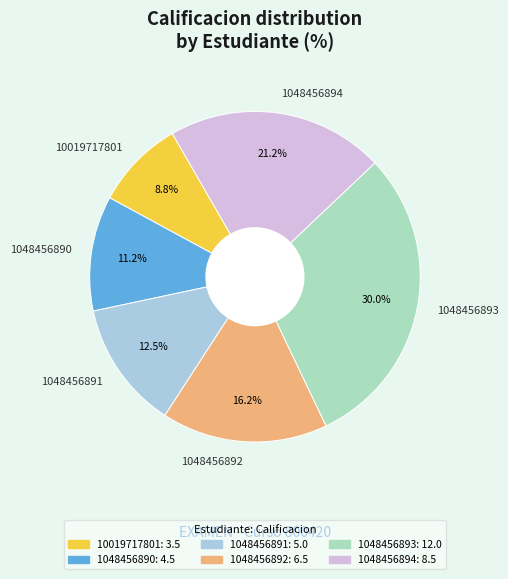

What is the smallest slice in the pie chart?

10019717801